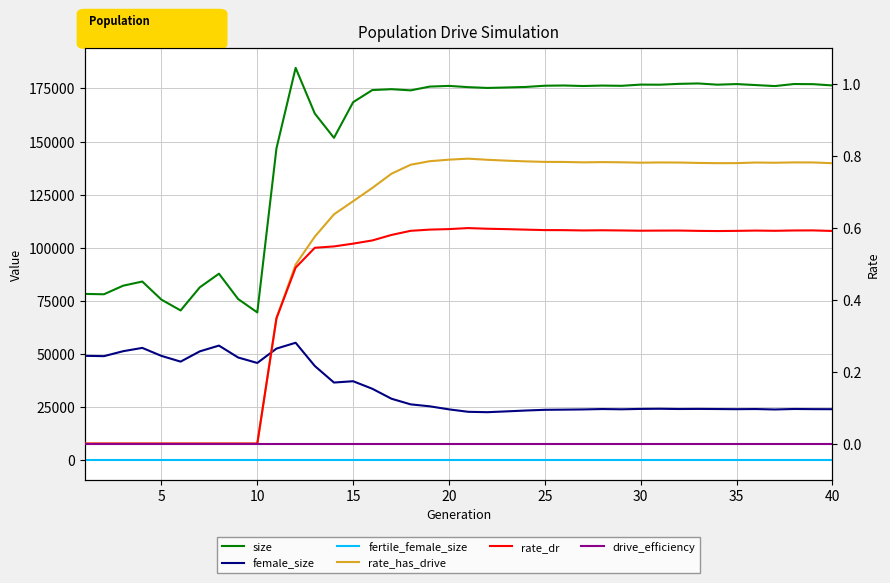

Which series has the widest spread of values?

size